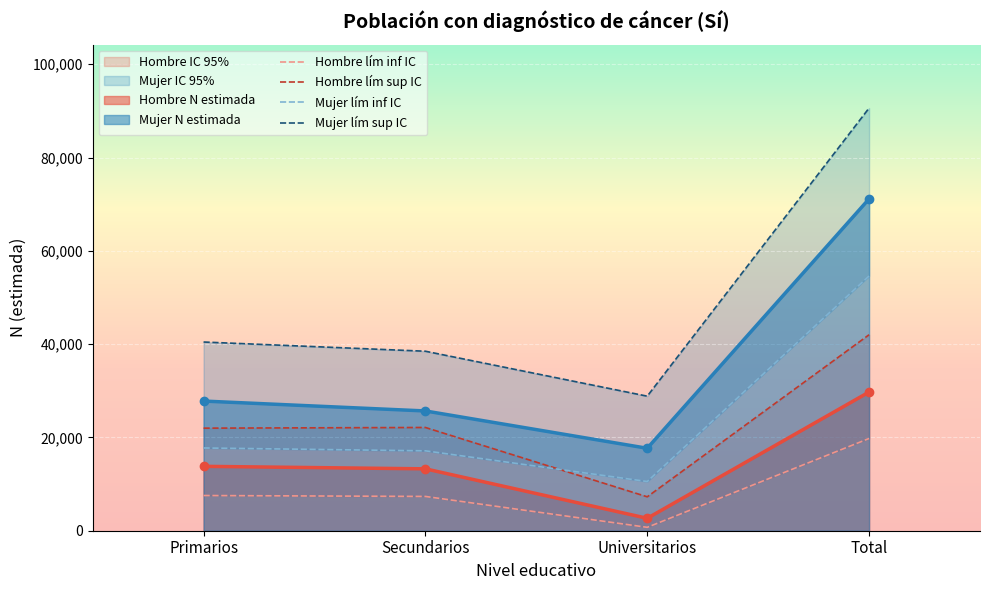

What position from the right is Secundarios?

3